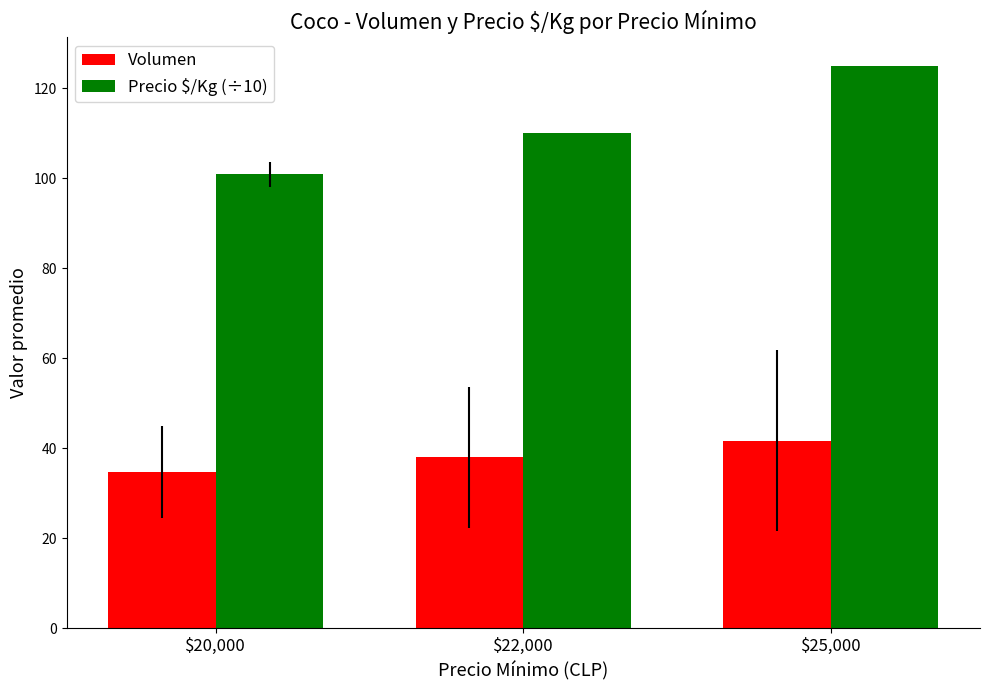

What is the spread (max minus min) of values at $22,000?

72.0